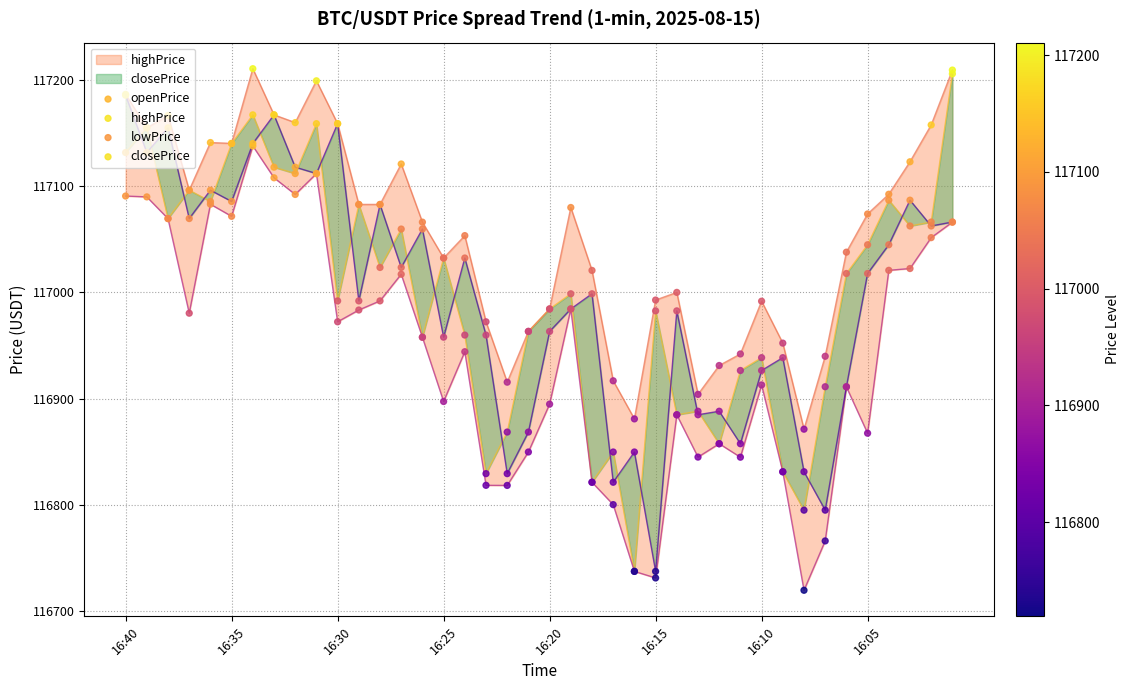

What is the total value across all series at 31?

467552.6